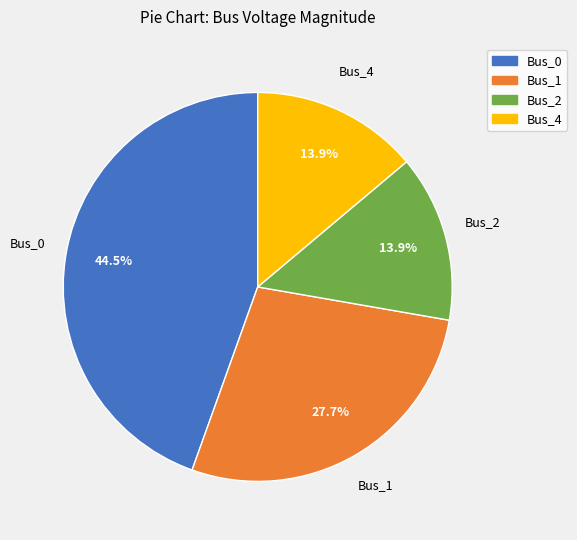

True or false: Bus_0 accounts for 36% of the total.

False